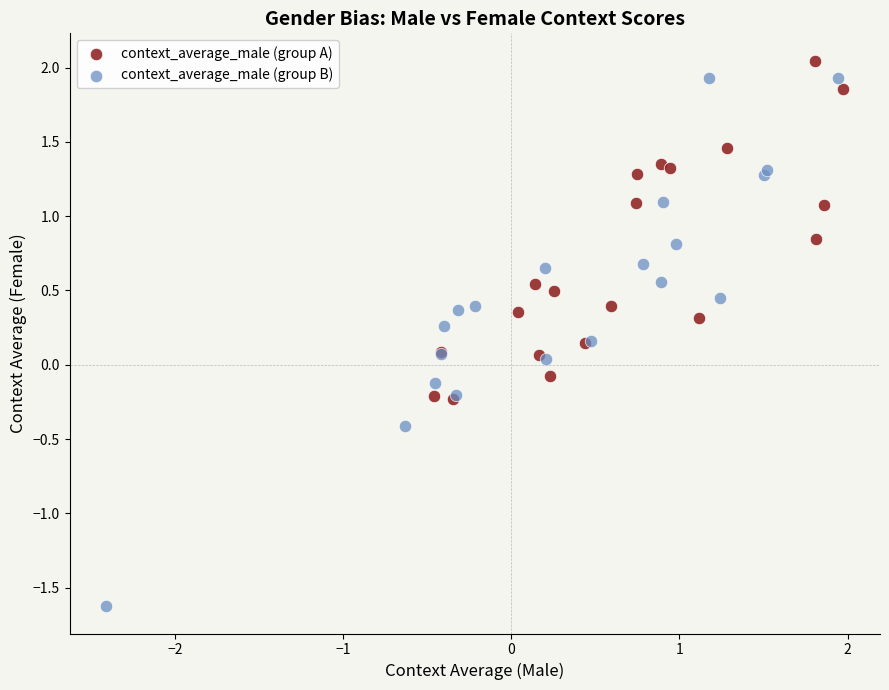

Which series has the largest Y range (max minus min)?

context_average_male (group B)